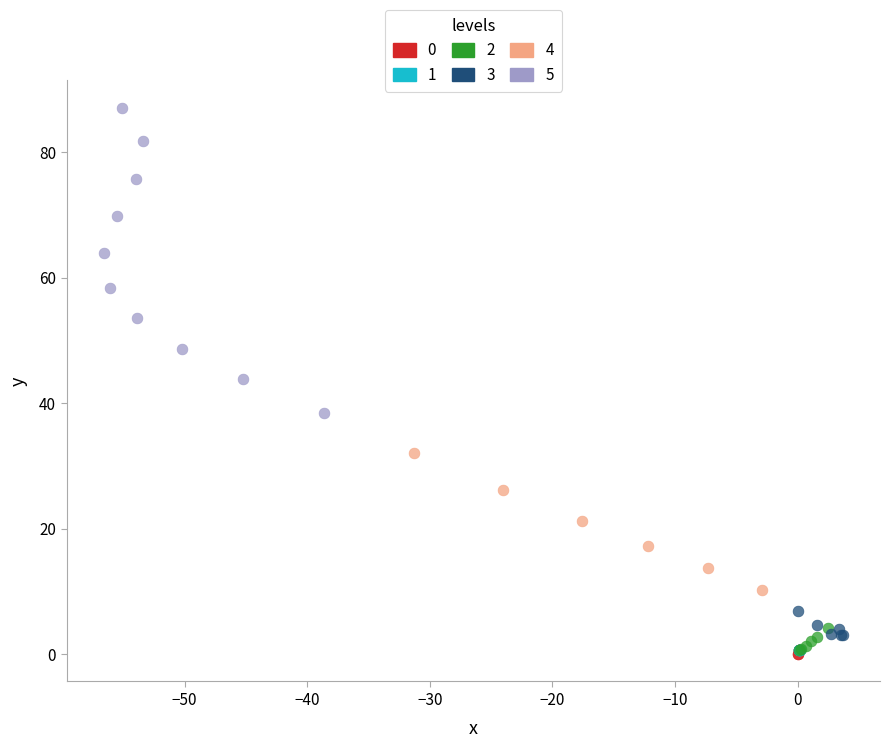

Which series contains the highest Y value?

5